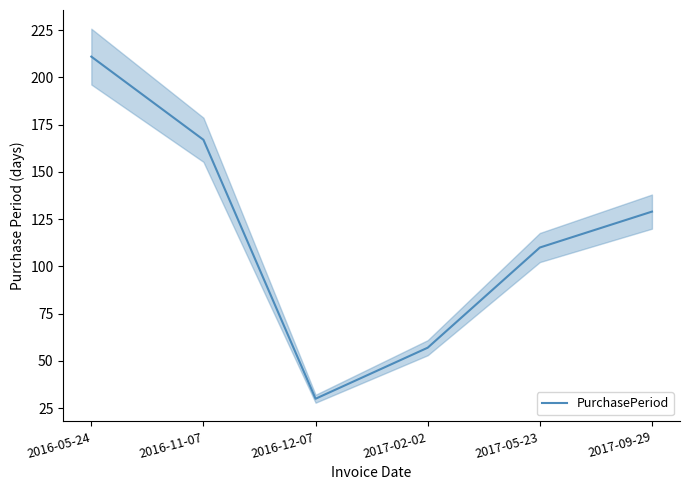

What is the sum of all values?

704